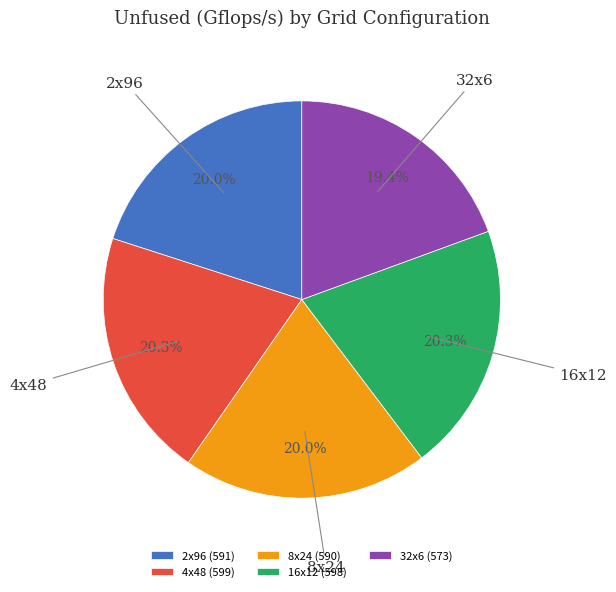

What percentage is the 4x48 slice, to the nearest percent?

20%